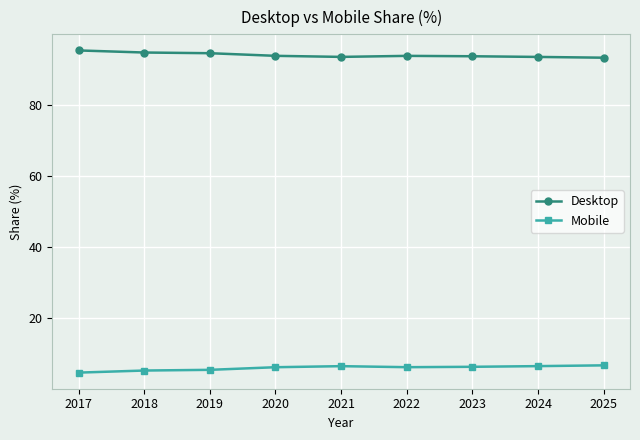

What is the spread (max minus min) of values at 2023?

87.6